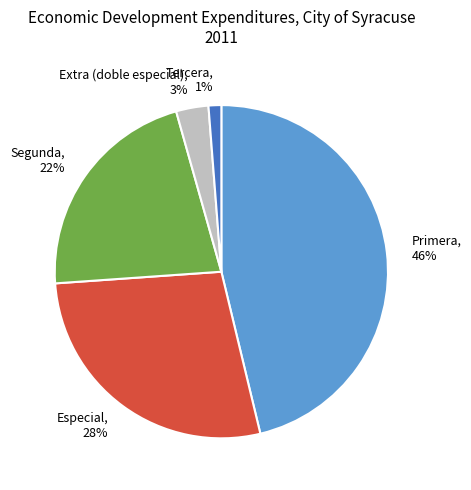

To the nearest percent, what percentage of the pie is Tercera?

1%